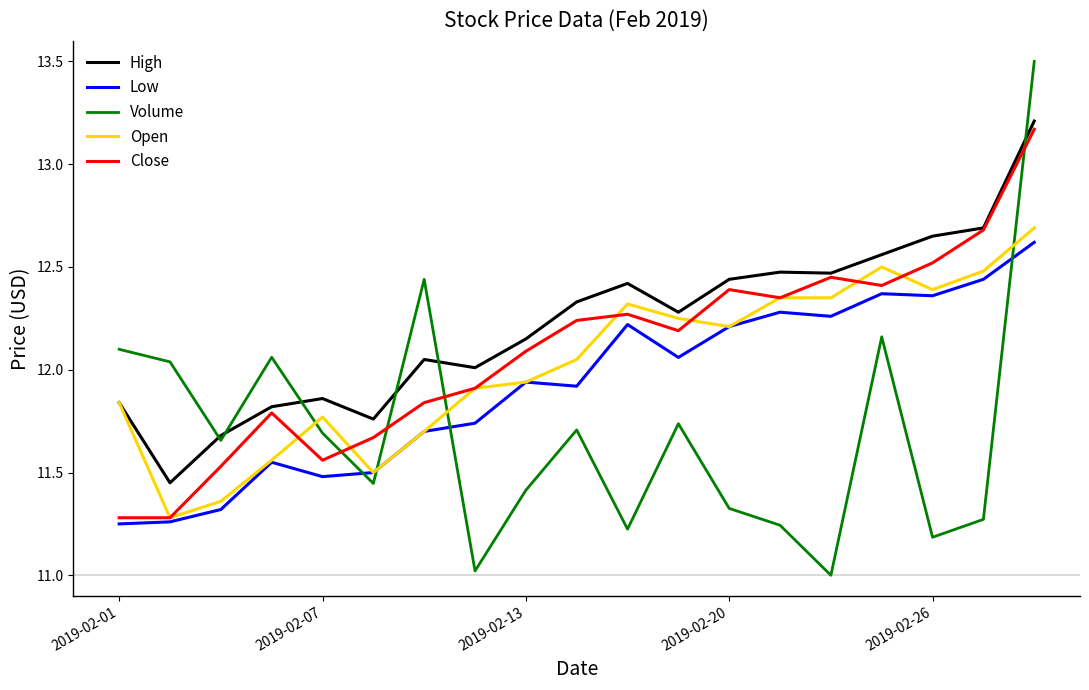

Which series has the widest spread of values?

Volume